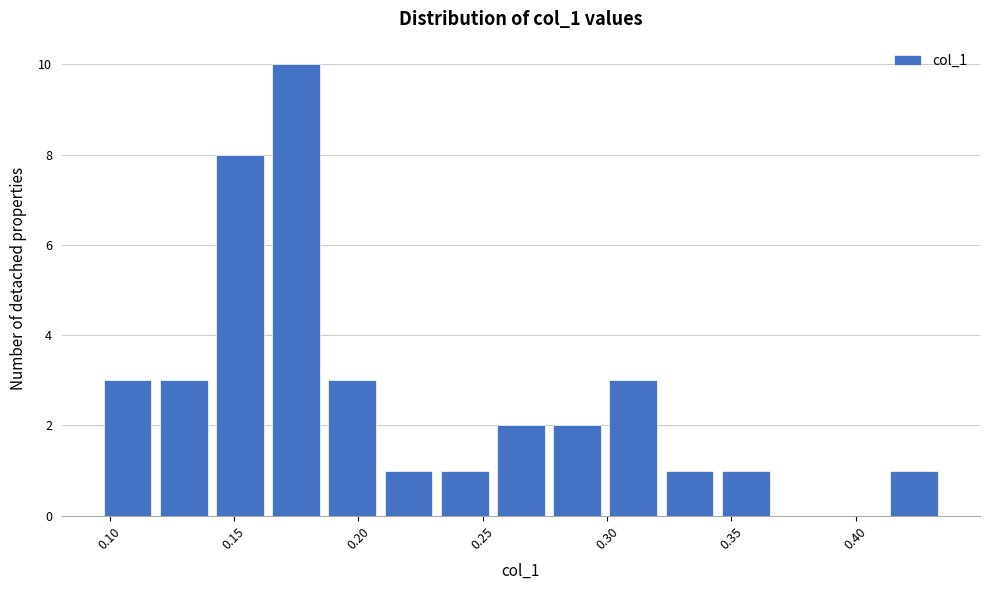

Reading left to right, transcribe this chart: for each bar, give the range it covers on the x-axis and its height. Neither the bar edges nor the heights are printed on the chart, so give them approximately, as read against the axes.

0.100 to 0.120: 3
0.120 to 0.145: 3
0.145 to 0.165: 8
0.165 to 0.190: 10
0.190 to 0.210: 3
0.210 to 0.235: 1
0.235 to 0.255: 1
0.255 to 0.280: 2
0.280 to 0.300: 2
0.300 to 0.325: 3
0.325 to 0.345: 1
0.345 to 0.370: 1
0.370 to 0.390: 0
0.390 to 0.415: 0
0.415 to 0.435: 1